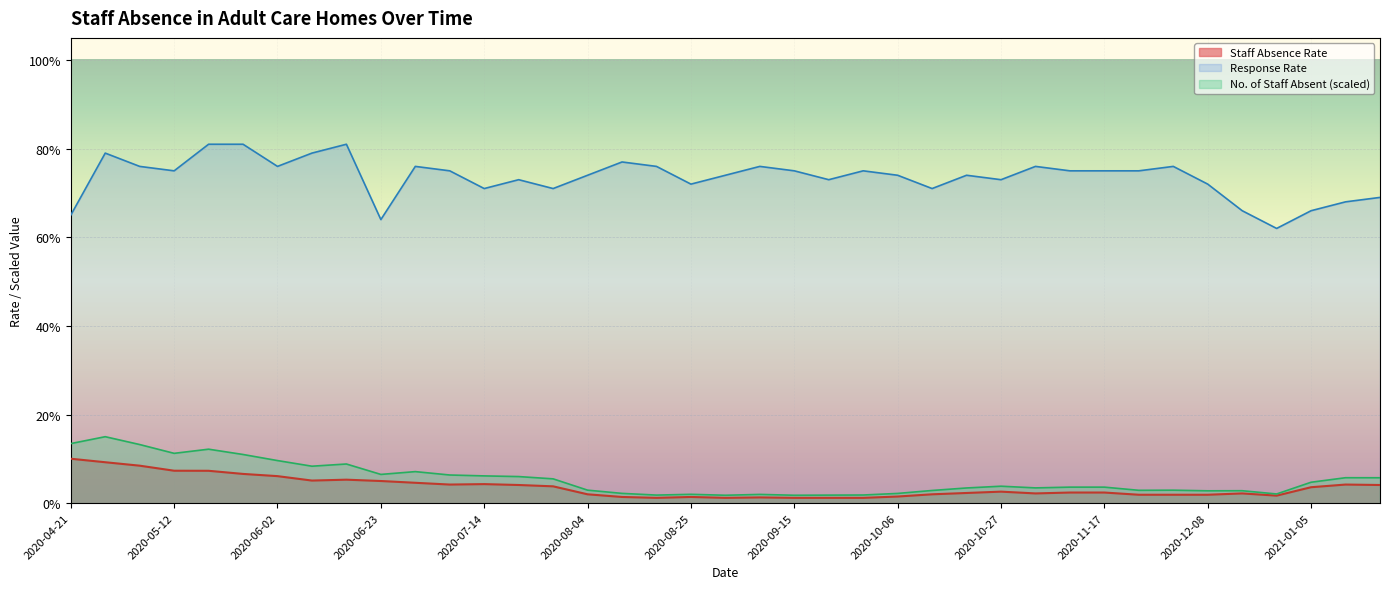

What is the label of the 12th point from the left?

2020-07-07